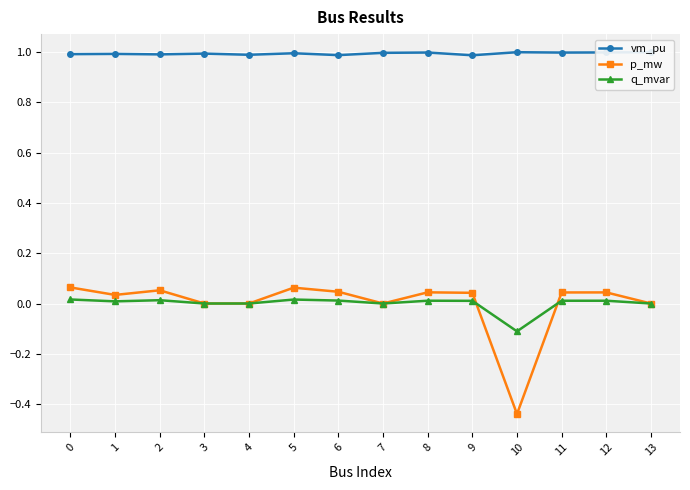

Between 1 and 3, which series saw the biggest shift?

p_mw